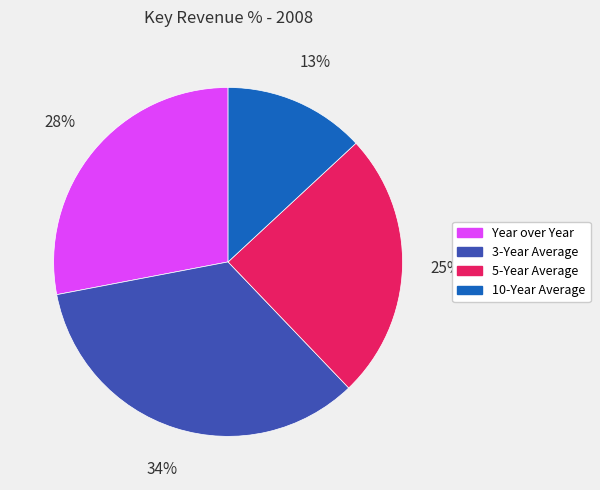

Count the number of slices in the pie.

4